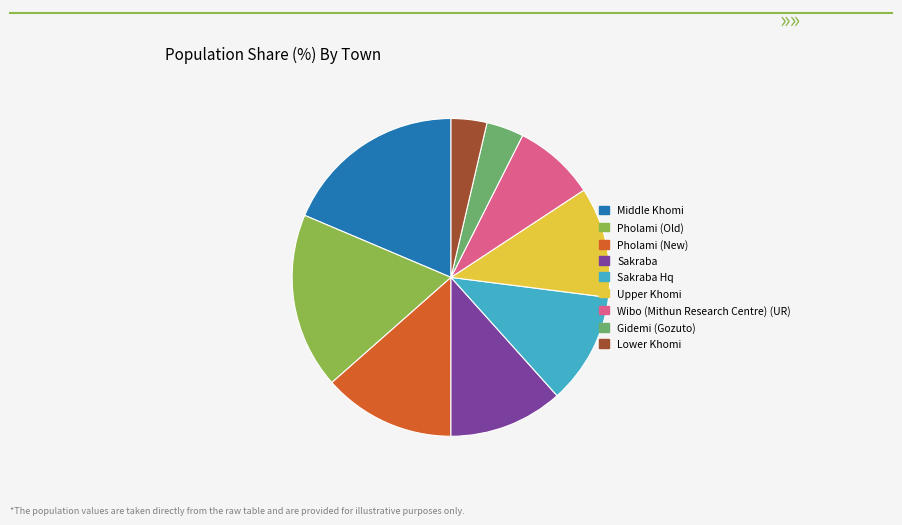

Is there a majority slice in this chart?

No